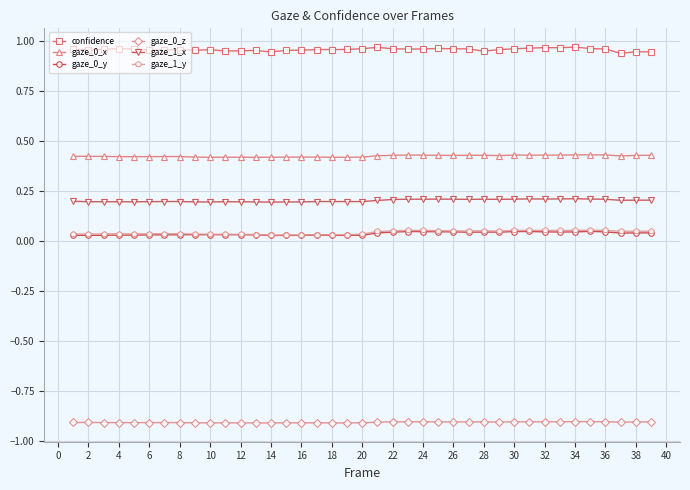

How many lines are shown in the chart?

6